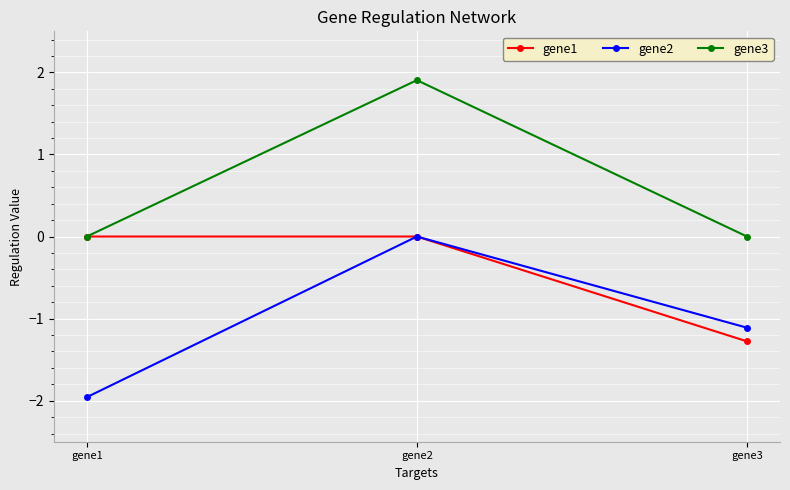

Which series changed the most between gene1 and gene2?

gene2